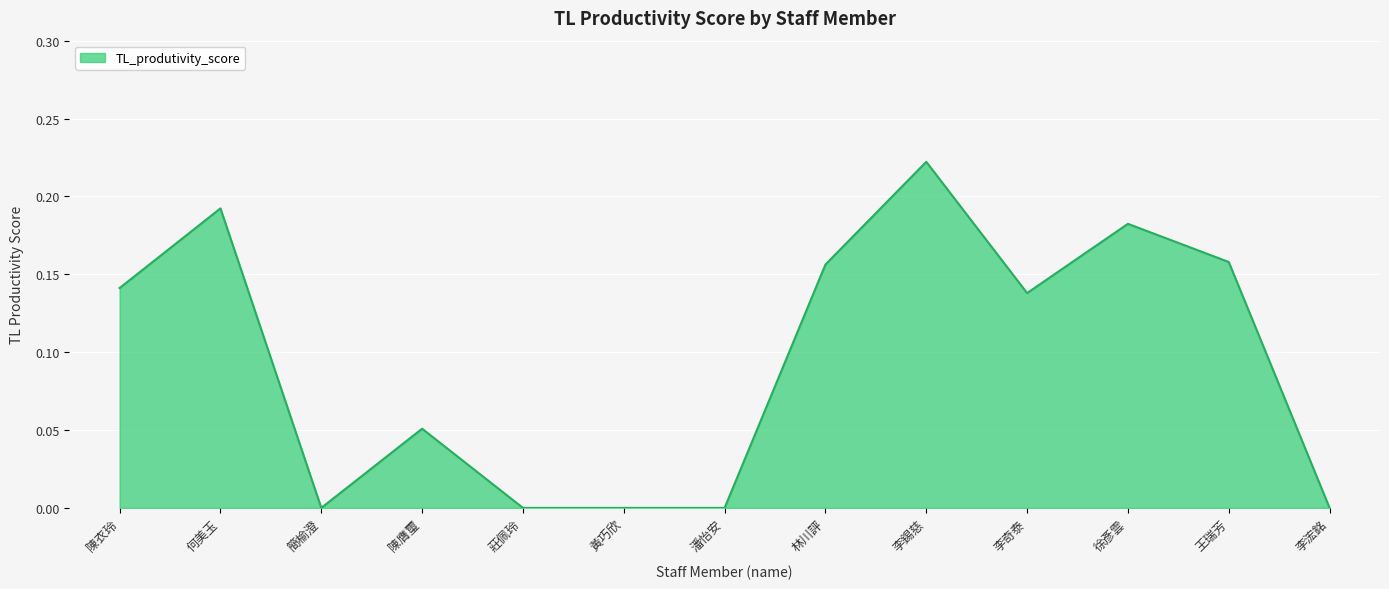

The chart shows a value of 0.0 at 簡榆澄. True or false?

True